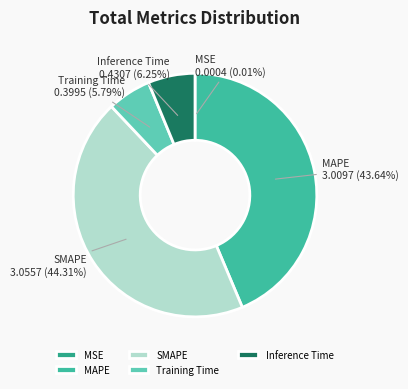

Does MAPE represent more than half of the total?

No